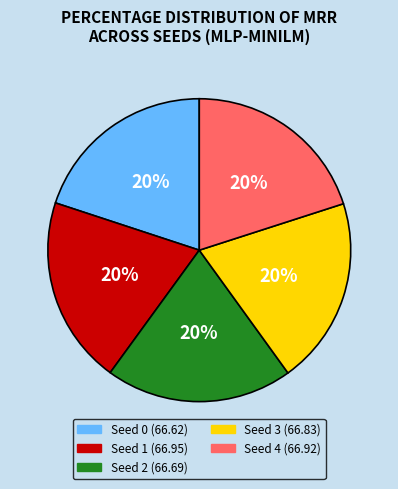

What percentage is the Seed 3 slice, to the nearest percent?

20%